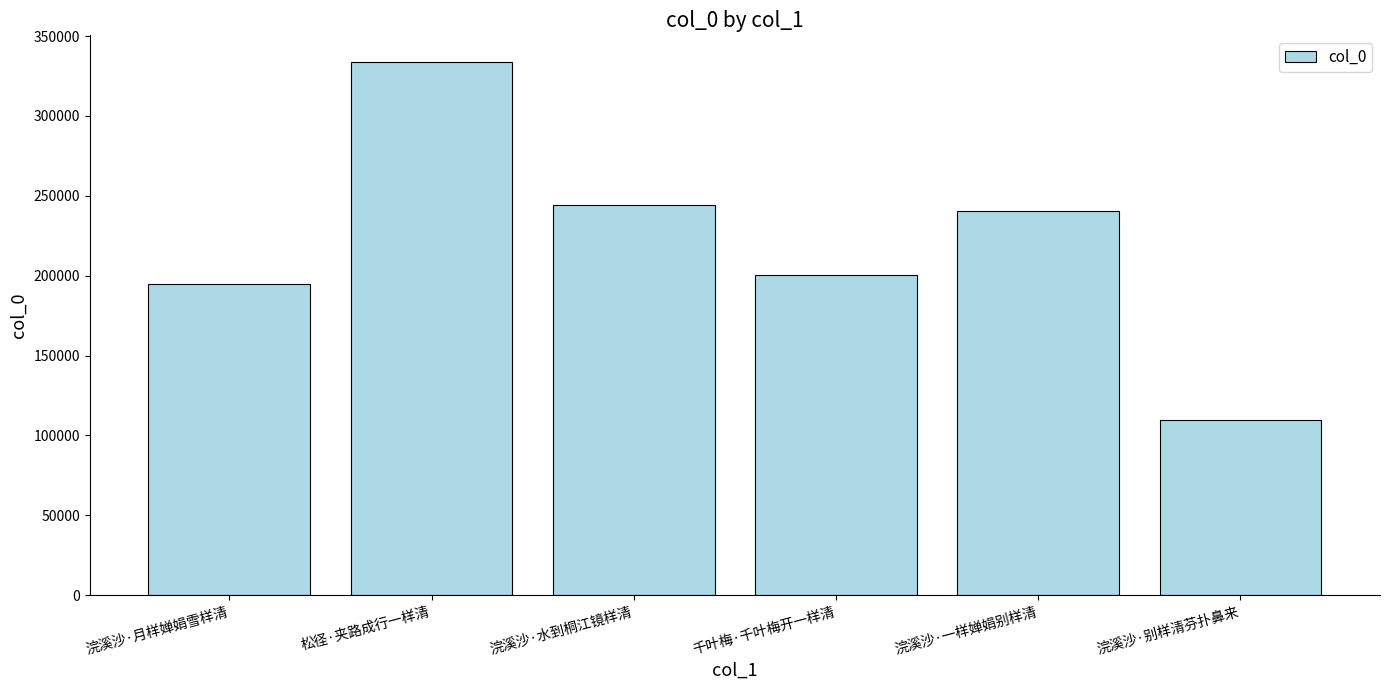

What is the change in value from 松径·夹路成行一样清 to 千叶梅·千叶梅开一样清?

-133225